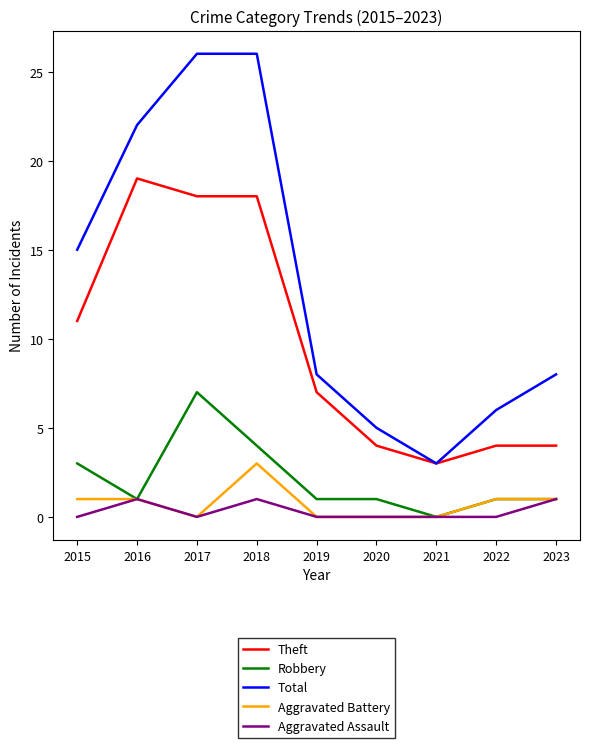

True or false: Robbery and Total intersect in this chart.

False